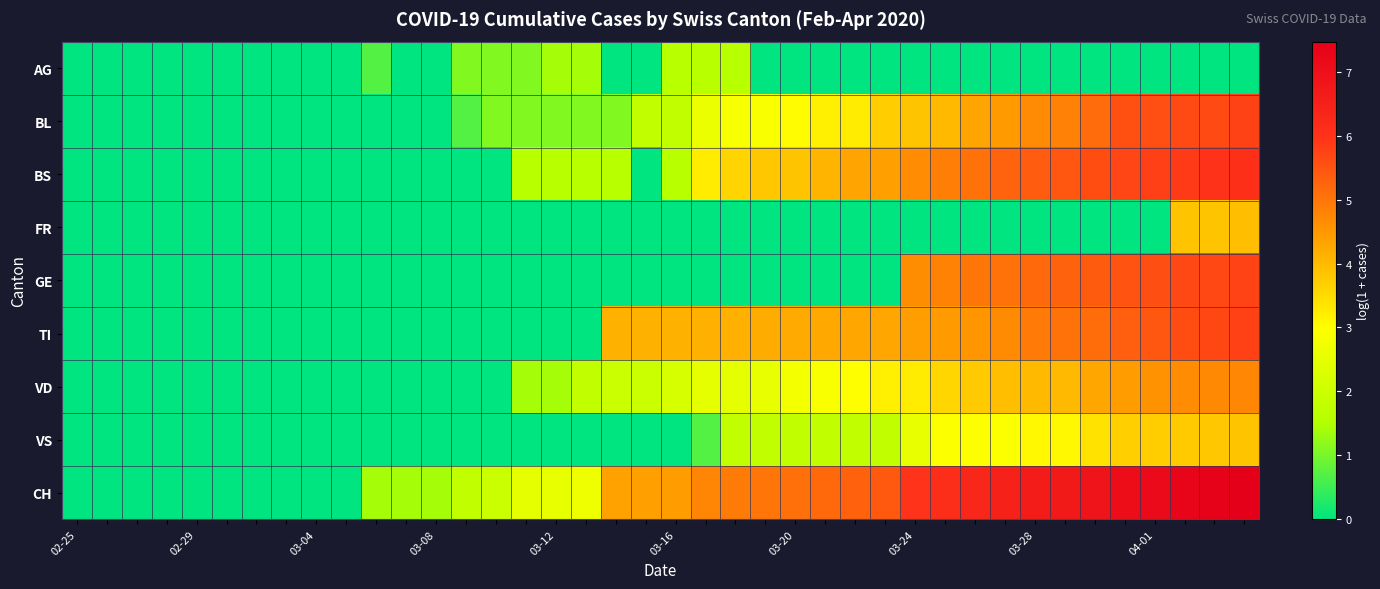

Reading right to left, extract all data points from this chart.

AG: 0.0	0.0	0.0	0.0	0.0	0.0	0.0	0.0	0.0	0.0	0.0	0.0	0.0	0.0	0.0	0.0	0.0	1.6	1.6	1.6	0.0	0.0	1.4	1.4	1.1	1.1	1.1	0.0	0.0	0.7	0.0	0.0	0.0	0.0	0.0	0.0	0.0	0.0	0.0	0.0
BL: 5.7	5.6	5.6	5.6	5.5	5.1	4.8	4.7	4.4	4.3	4.0	3.9	3.7	3.3	3.2	3.0	2.9	2.8	2.6	1.8	1.8	1.1	1.1	1.1	1.1	1.1	0.7	0.0	0.0	0.0	0.0	0.0	0.0	0.0	0.0	0.0	0.0	0.0	0.0	0.0
BS: 6.1	6.0	5.9	5.8	5.7	5.6	5.4	5.4	5.3	5.0	4.9	4.7	4.4	4.3	4.1	3.9	3.8	3.6	3.3	1.6	0.0	1.6	1.6	1.6	1.6	0.0	0.0	0.0	0.0	0.0	0.0	0.0	0.0	0.0	0.0	0.0	0.0	0.0	0.0	0.0
FR: 3.9	3.9	3.9	0.0	0.0	0.0	0.0	0.0	0.0	0.0	0.0	0.0	0.0	0.0	0.0	0.0	0.0	0.0	0.0	0.0	0.0	0.0	0.0	0.0	0.0	0.0	0.0	0.0	0.0	0.0	0.0	0.0	0.0	0.0	0.0	0.0	0.0	0.0	0.0	0.0
GE: 5.7	5.7	5.6	5.6	5.5	5.4	5.3	5.2	5.0	5.0	4.8	4.6	0.0	0.0	0.0	0.0	0.0	0.0	0.0	0.0	0.0	0.0	0.0	0.0	0.0	0.0	0.0	0.0	0.0	0.0	0.0	0.0	0.0	0.0	0.0	0.0	0.0	0.0	0.0	0.0
TI: 5.8	5.7	5.6	5.4	5.3	5.1	5.0	4.9	4.7	4.5	4.5	4.4	4.3	4.3	4.2	4.2	4.2	4.1	4.1	4.1	4.1	4.1	0.0	0.0	0.0	0.0	0.0	0.0	0.0	0.0	0.0	0.0	0.0	0.0	0.0	0.0	0.0	0.0	0.0	0.0
VD: 4.7	4.7	4.7	4.6	4.4	4.3	4.0	4.0	3.9	3.7	3.6	3.3	3.2	3.0	2.9	2.8	2.6	2.5	2.5	2.2	1.9	1.9	1.8	1.4	1.4	0.0	0.0	0.0	0.0	0.0	0.0	0.0	0.0	0.0	0.0	0.0	0.0	0.0	0.0	0.0
VS: 3.9	3.8	3.7	3.7	3.7	3.4	3.1	3.1	2.9	2.9	2.9	2.6	1.8	1.8	1.8	1.8	1.8	1.8	0.7	0.0	0.0	0.0	0.0	0.0	0.0	0.0	0.0	0.0	0.0	0.0	0.0	0.0	0.0	0.0	0.0	0.0	0.0	0.0	0.0	0.0
CH: 7.5	7.4	7.3	7.2	7.1	6.9	6.7	6.6	6.5	6.3	6.1	6.0	5.4	5.3	5.2	5.1	5.0	4.9	4.8	4.4	4.4	4.3	2.7	2.6	2.5	1.9	1.8	1.4	1.4	1.4	0.0	0.0	0.0	0.0	0.0	0.0	0.0	0.0	0.0	0.0